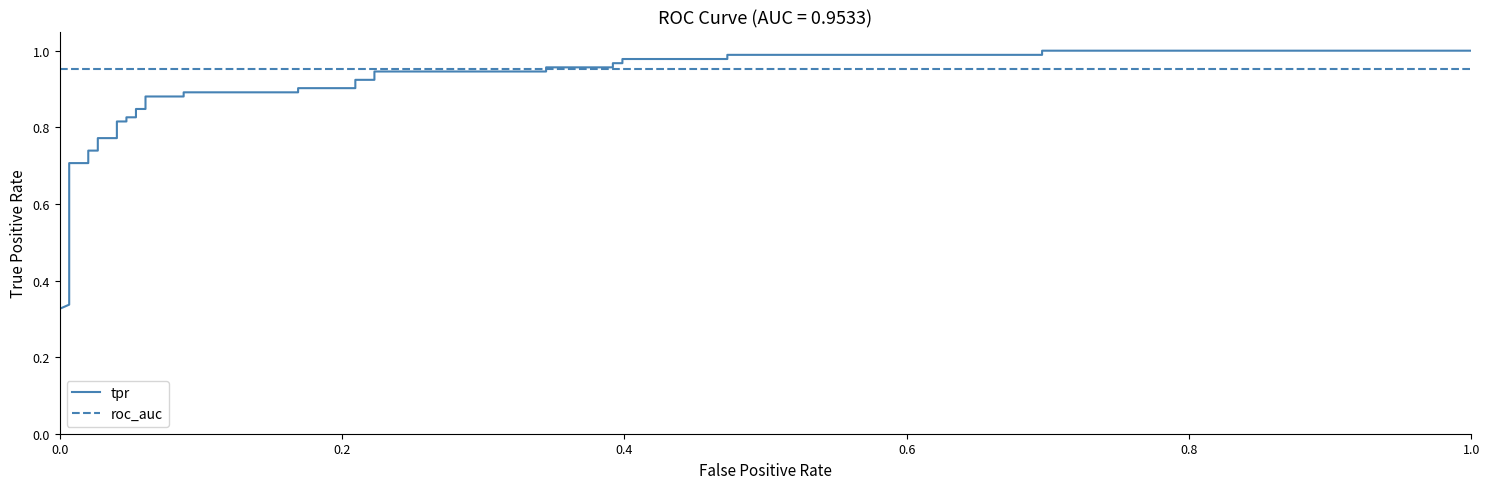

How many lines are shown in the chart?

2